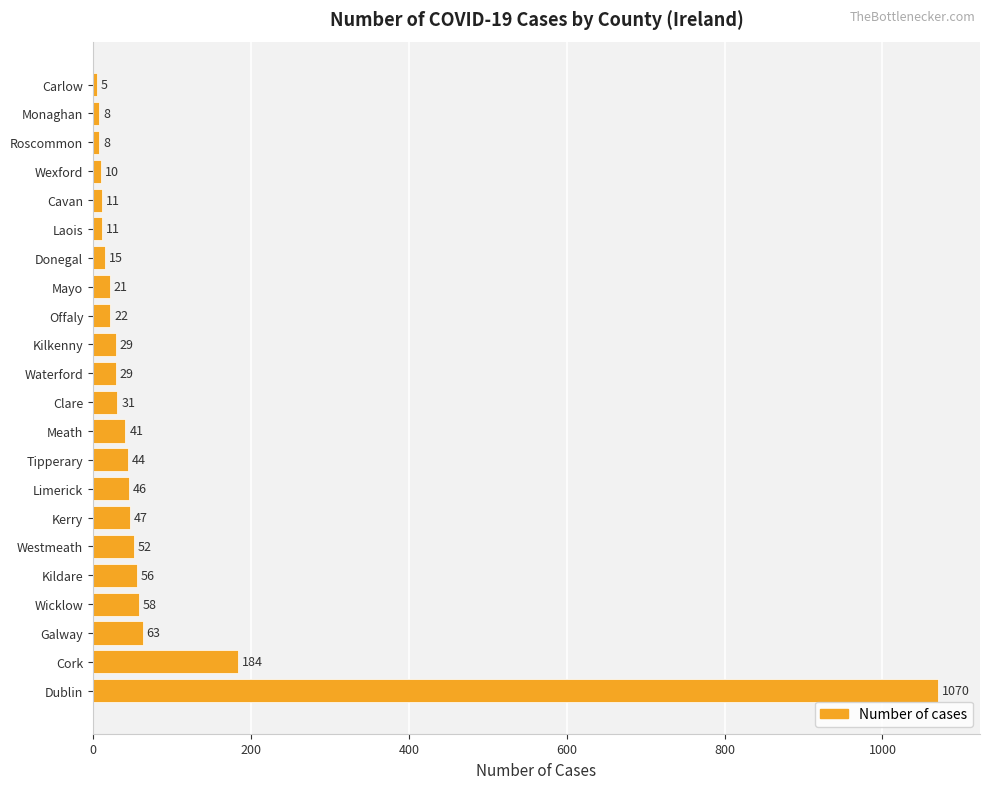

What is the difference between the second highest and second lowest values?

176